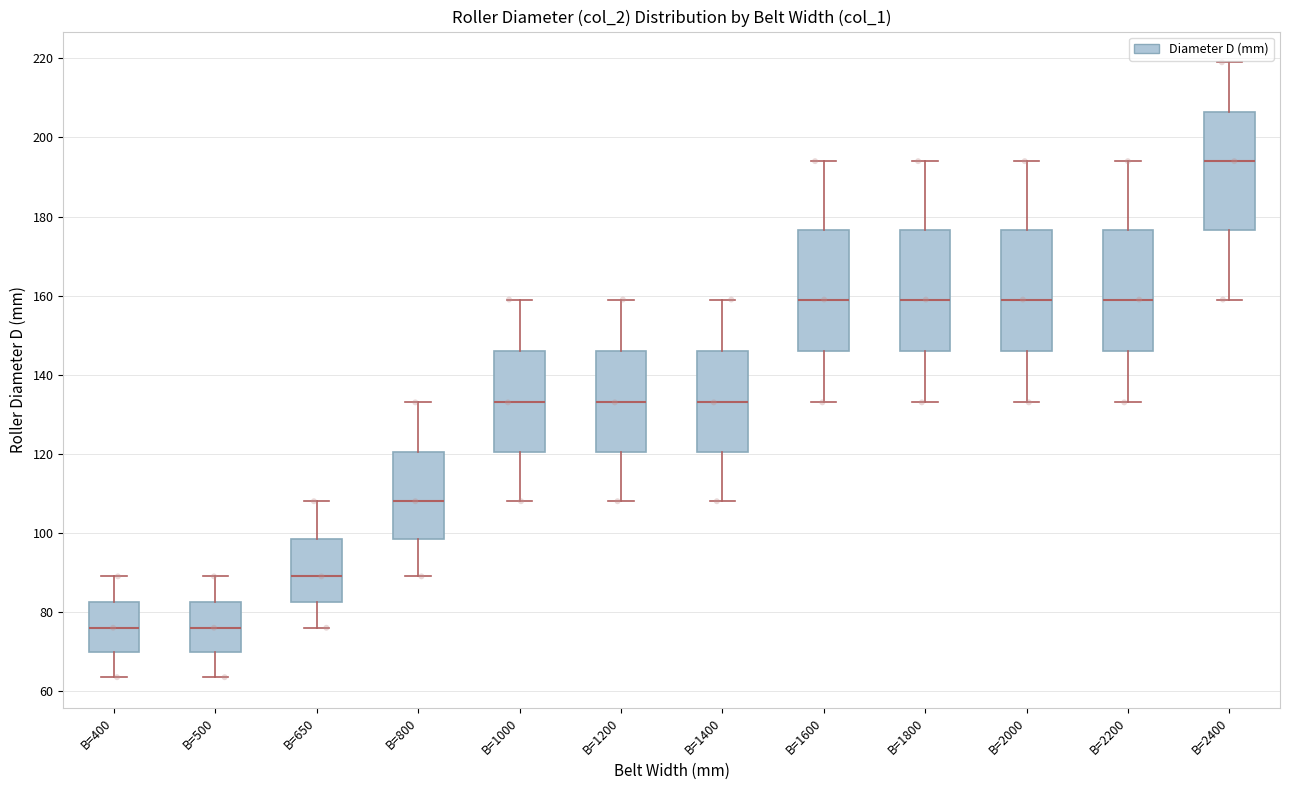

Reading left to right, transcribe this box plot: for each box, give where its median line is, the range the box spans, and where its two whiskers end, as read against the y-axis. The values are not printed on the chart, so give them approximately, as read against the axis.

B=400: median 76, box 70 to 82, whiskers 64 to 90
B=500: median 76, box 70 to 82, whiskers 64 to 90
B=650: median 90, box 82 to 98, whiskers 76 to 108
B=800: median 108, box 98 to 120, whiskers 90 to 134
B=1000: median 134, box 120 to 146, whiskers 108 to 160
B=1200: median 134, box 120 to 146, whiskers 108 to 160
B=1400: median 134, box 120 to 146, whiskers 108 to 160
B=1600: median 160, box 146 to 176, whiskers 134 to 194
B=1800: median 160, box 146 to 176, whiskers 134 to 194
B=2000: median 160, box 146 to 176, whiskers 134 to 194
B=2200: median 160, box 146 to 176, whiskers 134 to 194
B=2400: median 194, box 176 to 206, whiskers 160 to 220